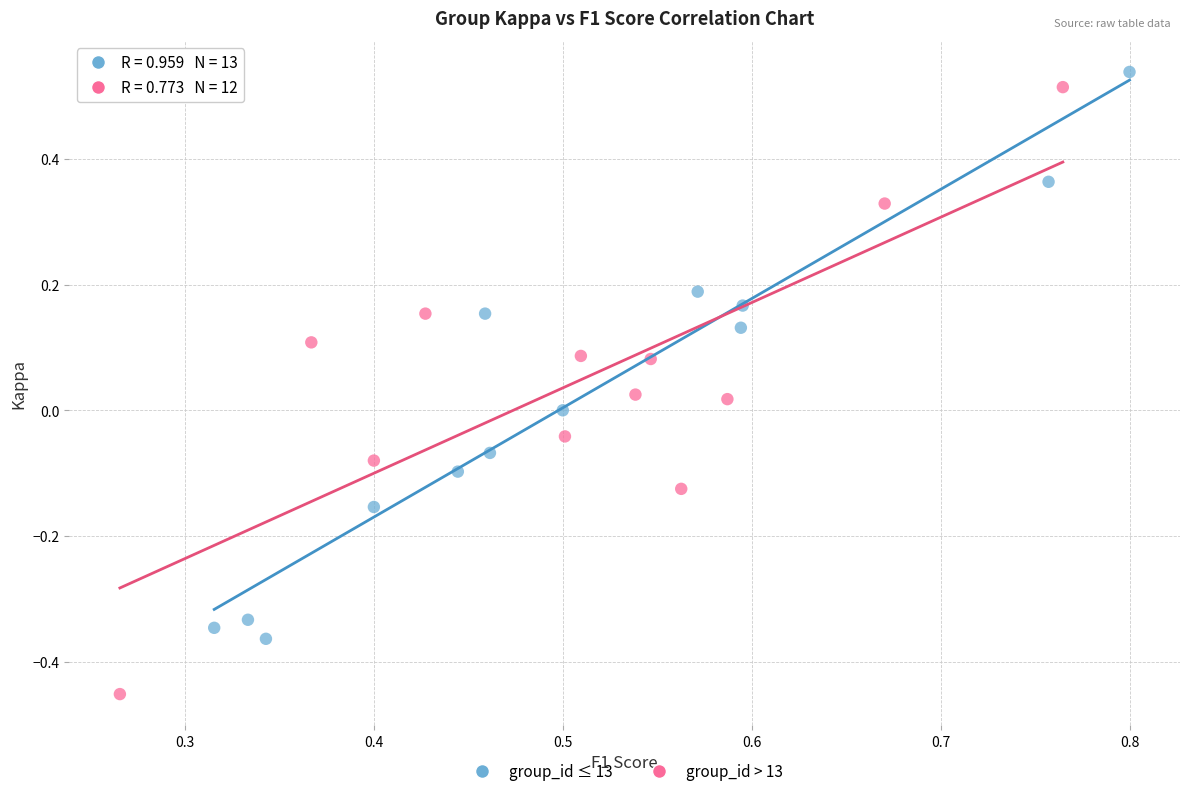

Which series reaches the minimum Y coordinate?

group_id > 13